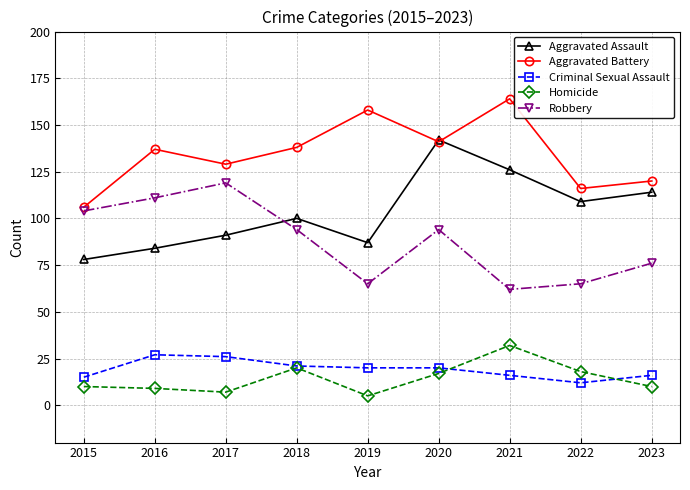

At which label does Criminal Sexual Assault first exceed 20?

2016